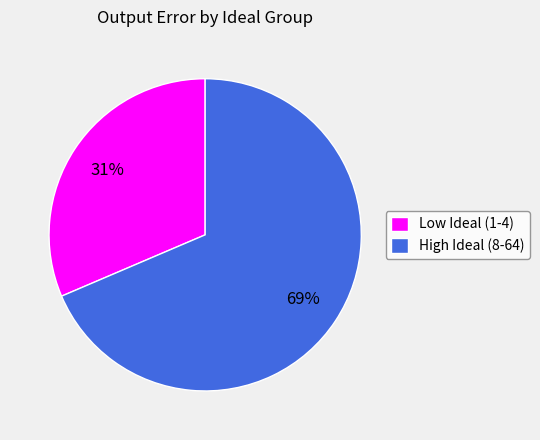

How many segments does this pie chart have?

2